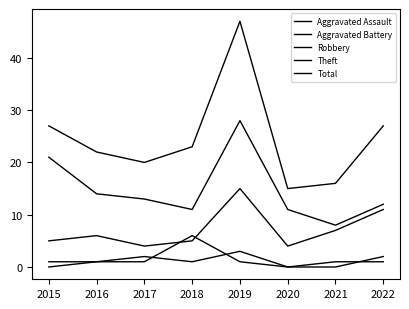

Is this an area chart (filled region under the line)?

No